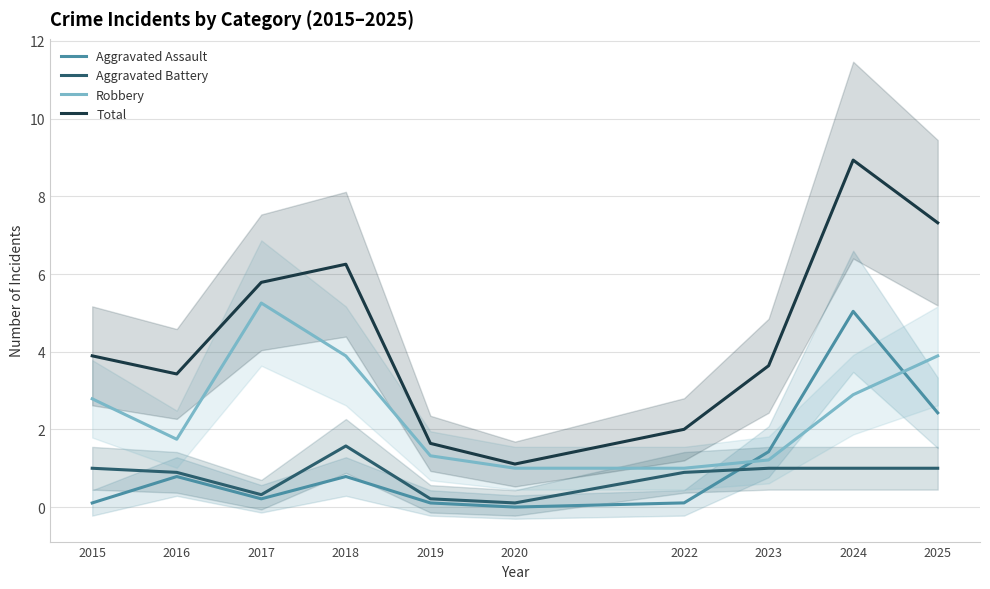

What is the sum of all Robbery values?

25.0